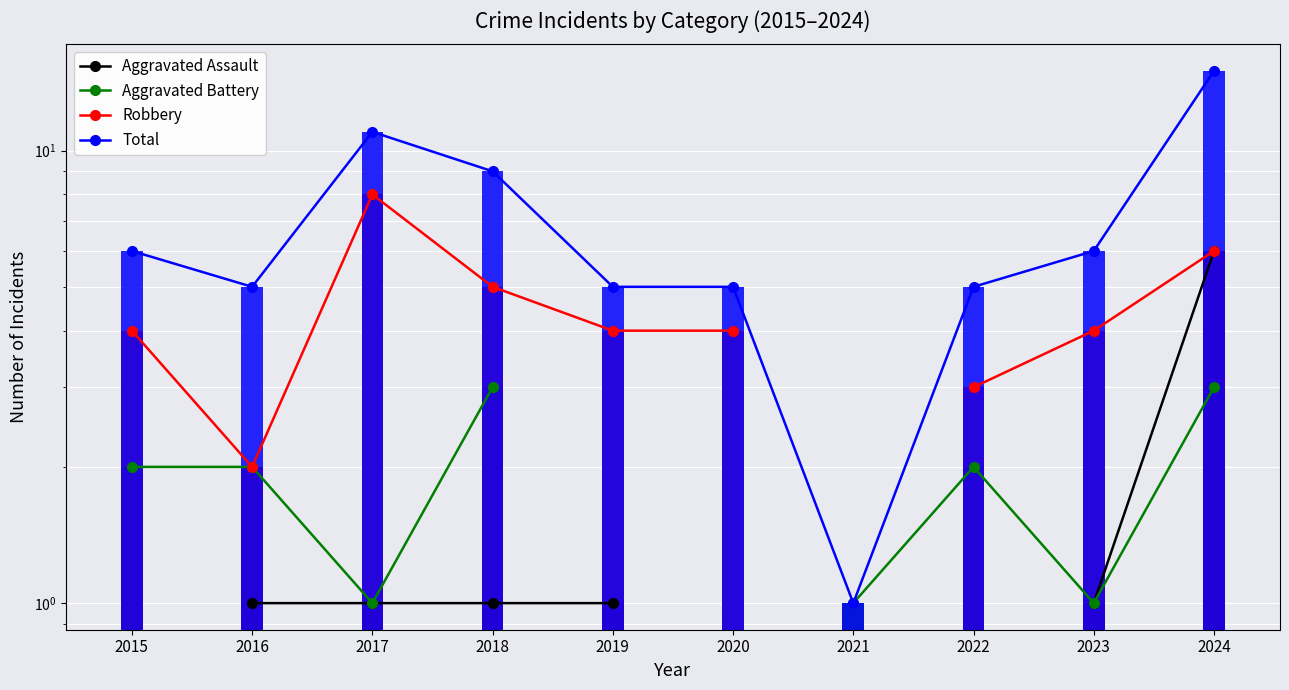

What is the value of the Total bar at the 2nd from the left?

5.0